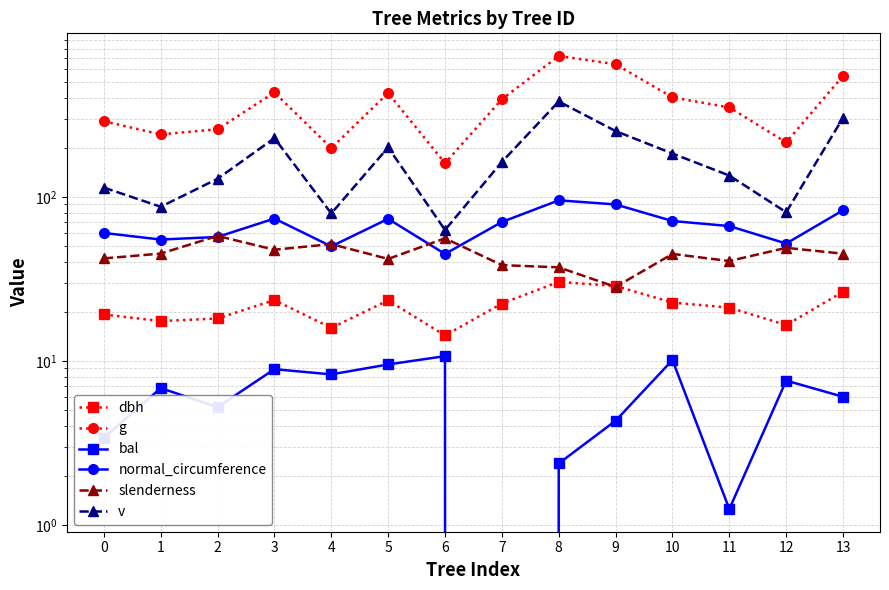

What is the sum of all g values?

5292.5